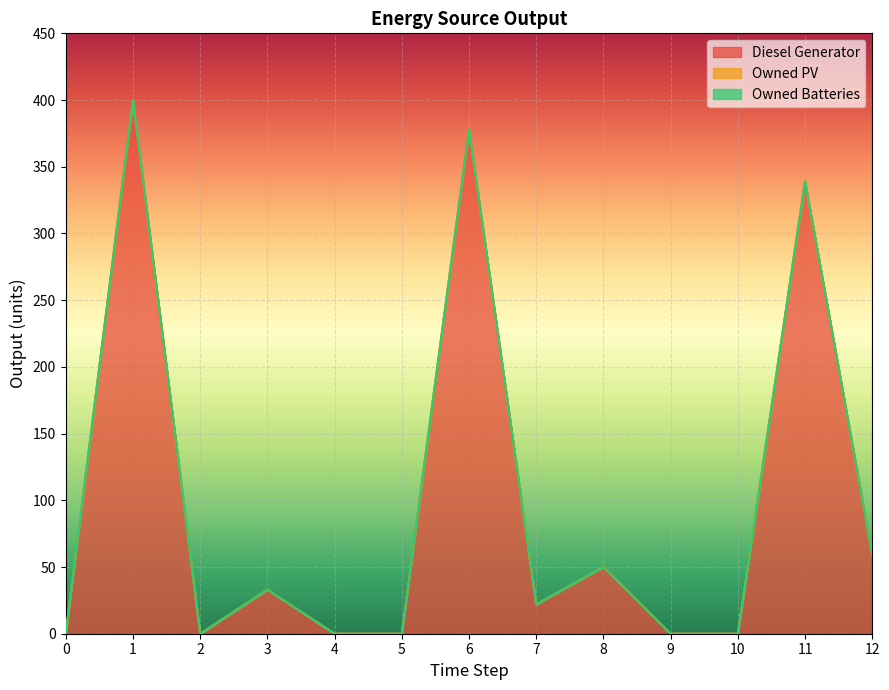

List the labels in order of Owned Batteries value, largest first.

0, 1, 2, 3, 4, 5, 6, 7, 8, 9, 10, 11, 12